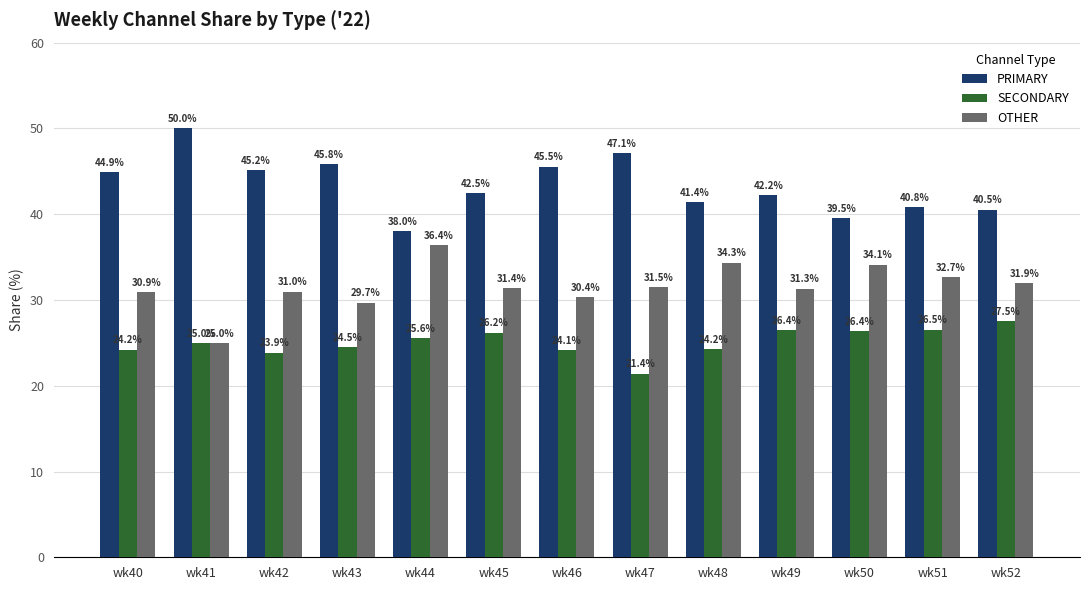

The value of SECONDARY at wk47 is 28.5. True or false?

False